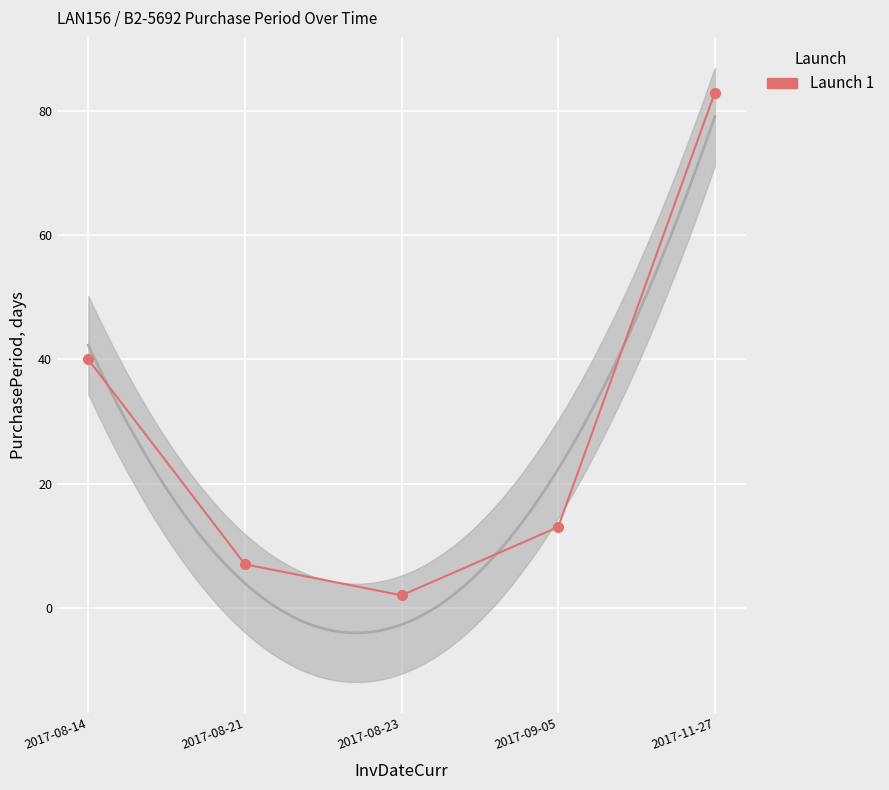

Reading left to right, extract all data points from this chart.

40	7	2	13	83